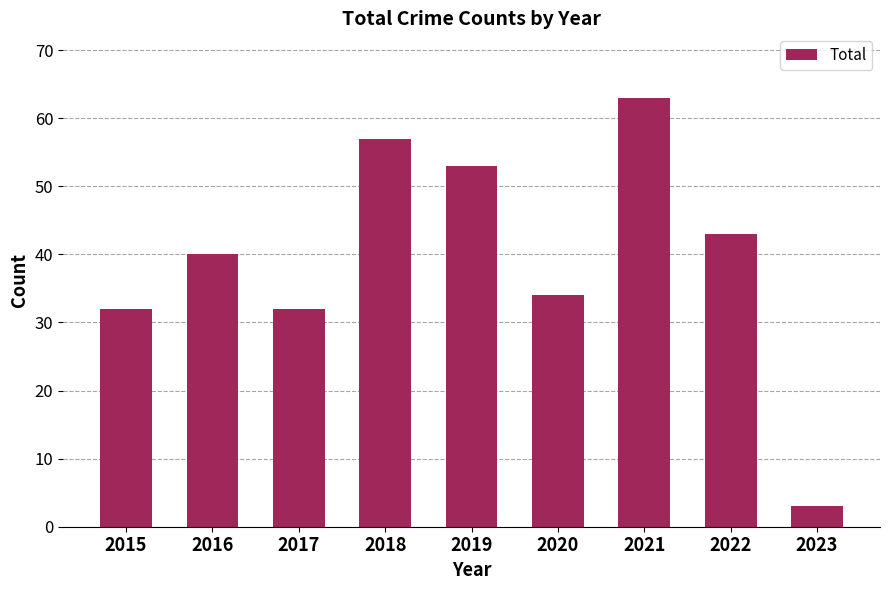

Which category has the lowest value across all series?

2023